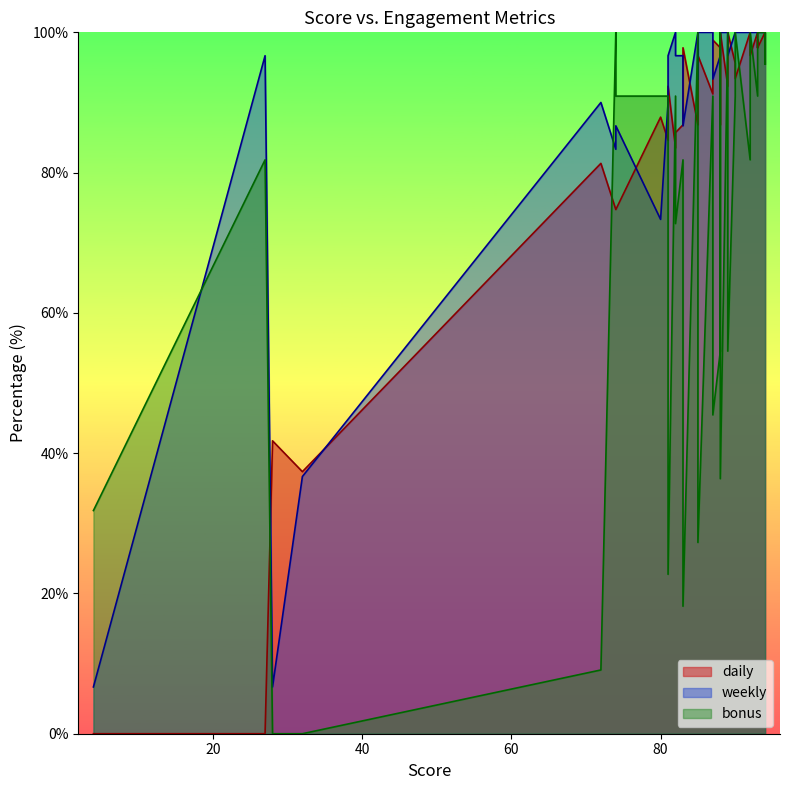

What is the label of the 39th point from the right?

93